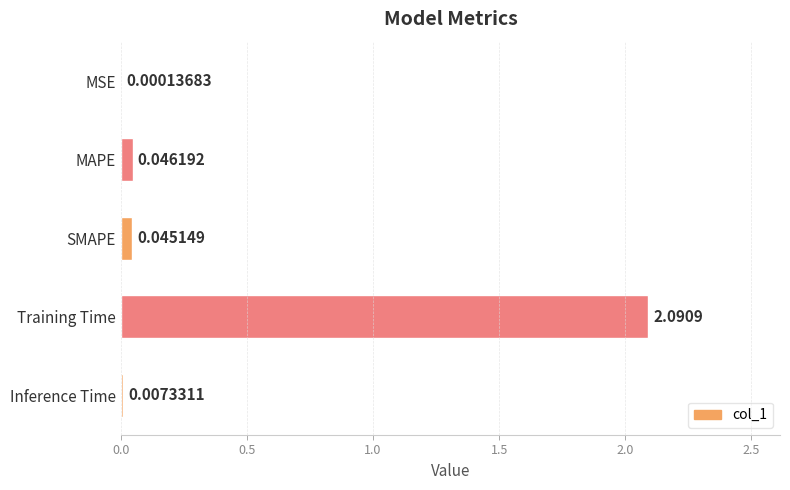

Between Training Time and MAPE, which is larger?

Training Time